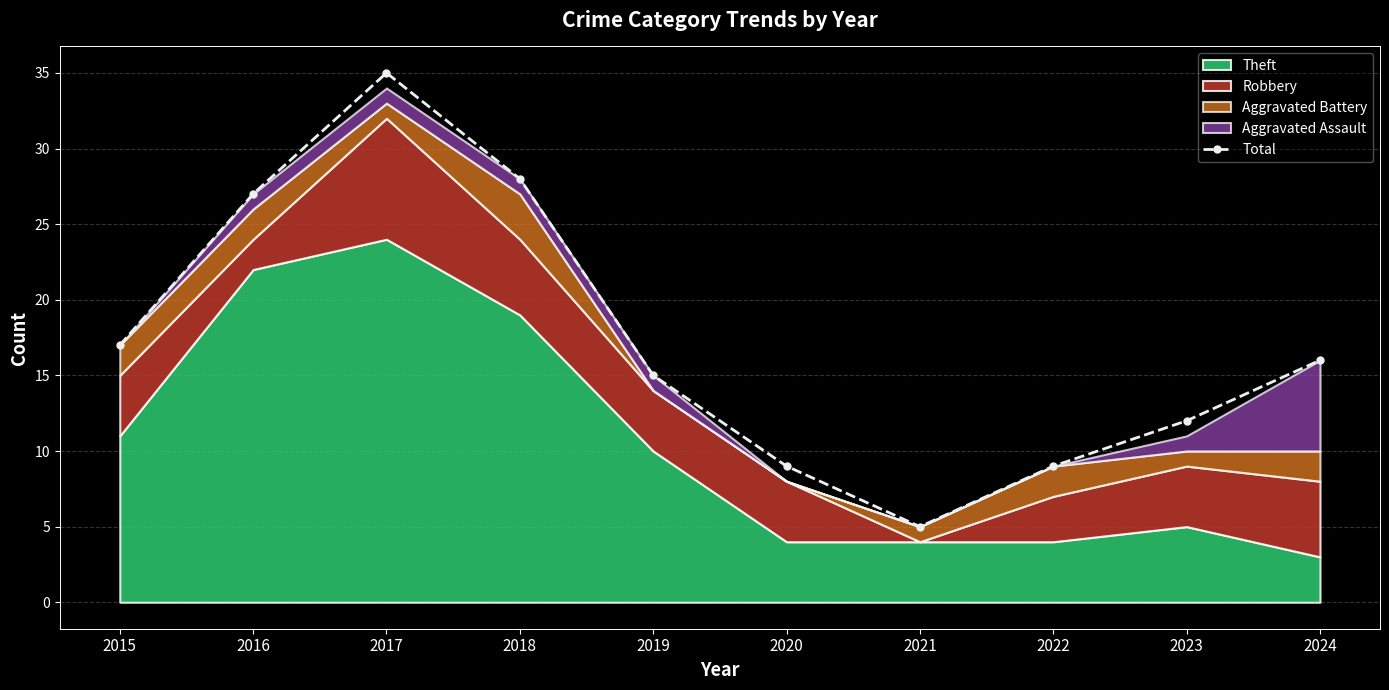

The chart shows a value of 16 at 2024. True or false?

True